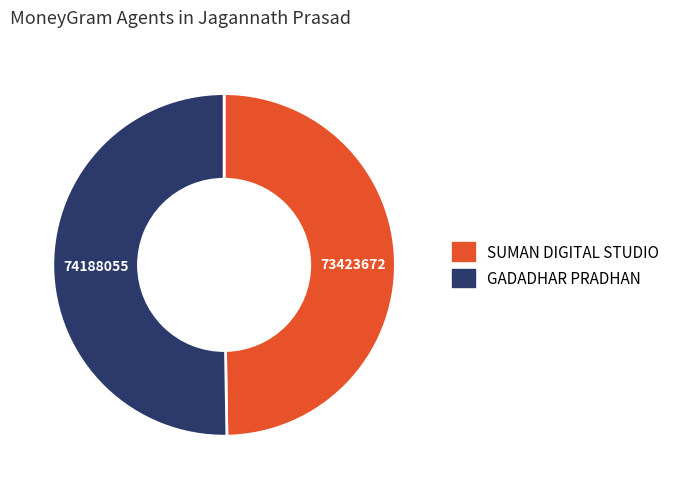

Is the sum of SUMAN DIGITAL STUDIO and GADADHAR PRADHAN greater than half?

Yes